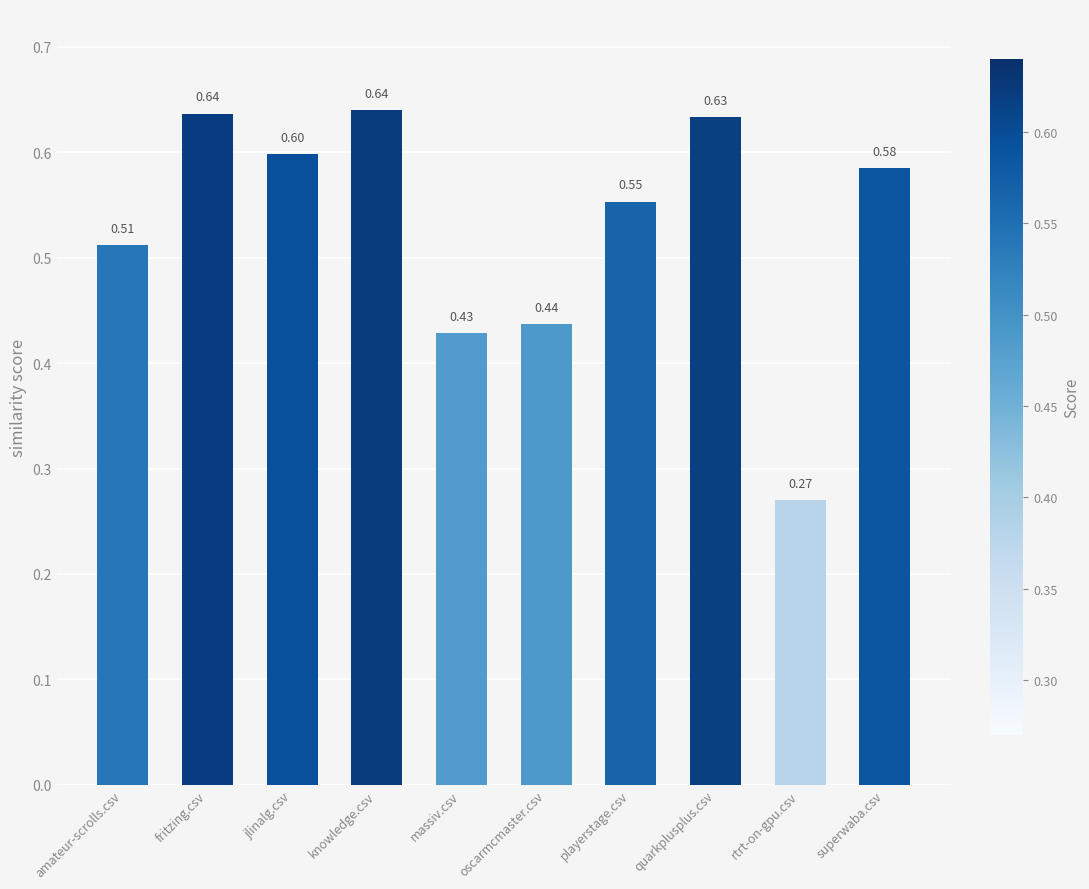

Which label corresponds to the smallest value in the chart?

rtrt-on-gpu.csv